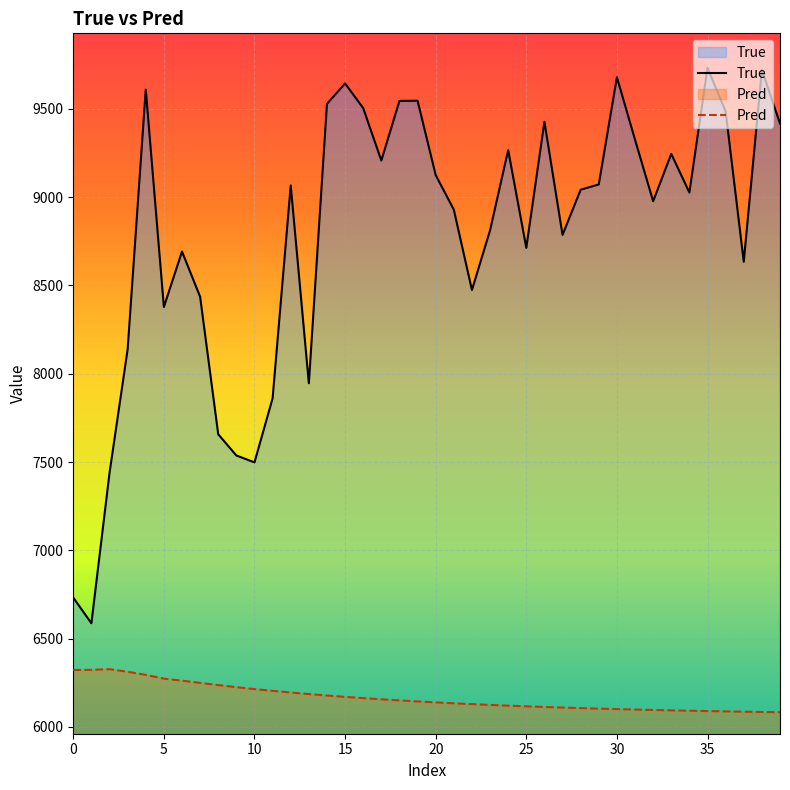

Count the number of data series in this chart.

2